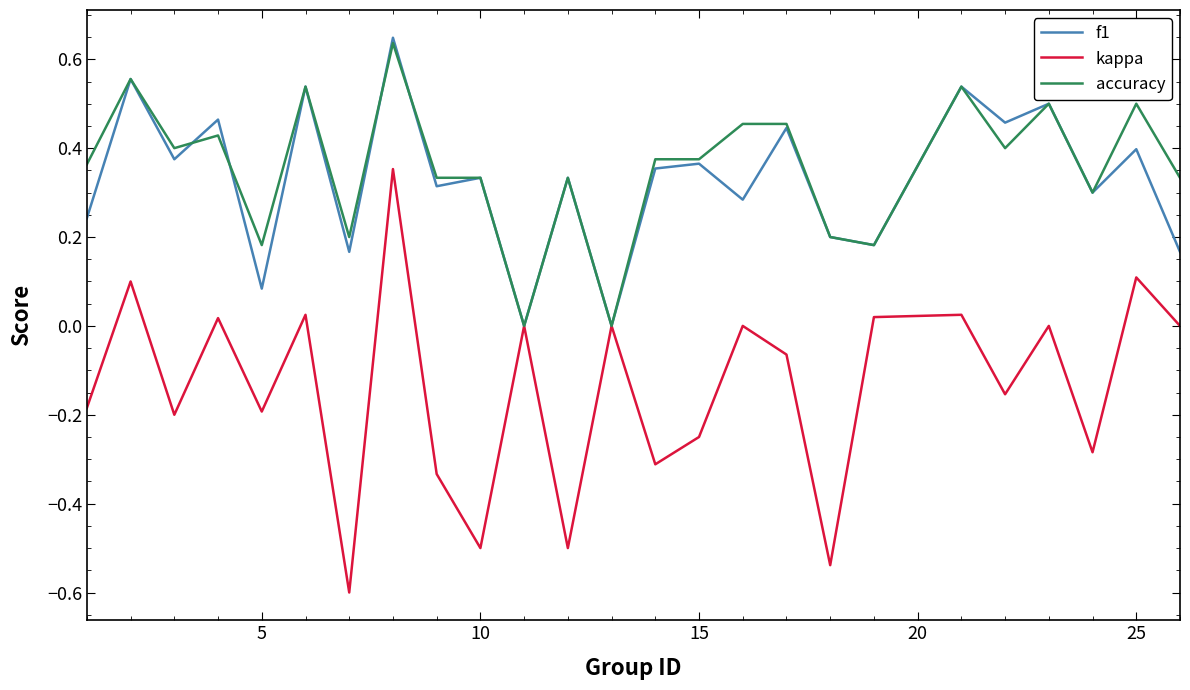

Which series has the largest total across all categories?

accuracy